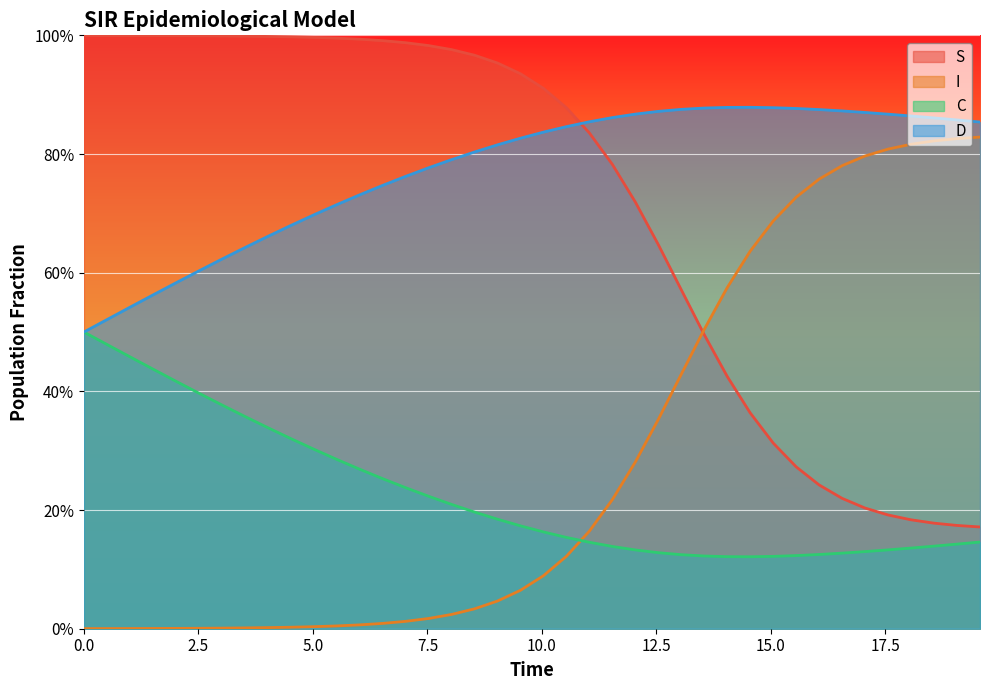

Does the chart display data point markers on the line(s)?

No